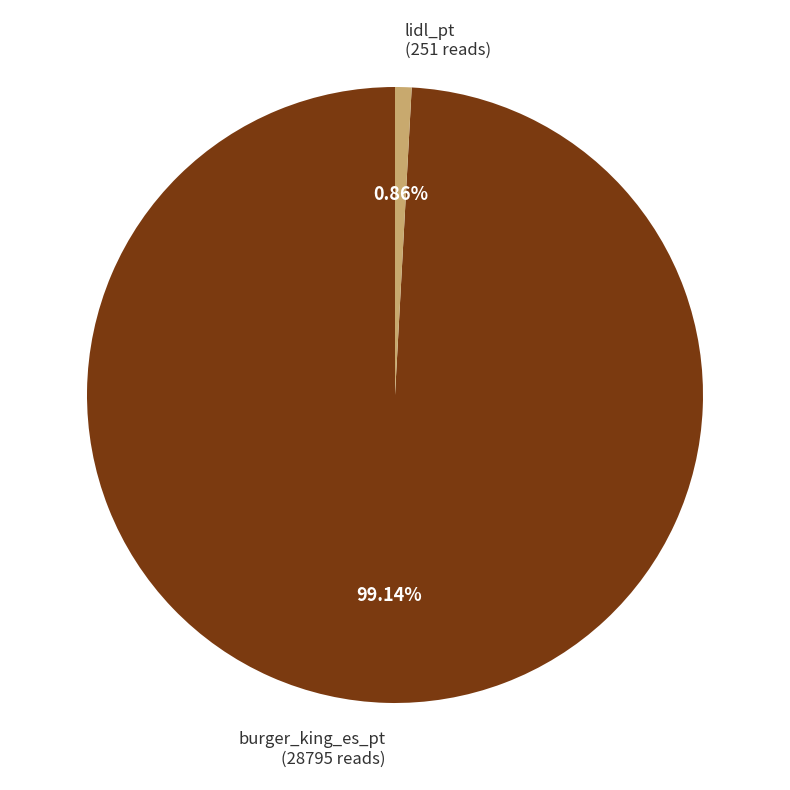

Does any single category account for the majority?

Yes